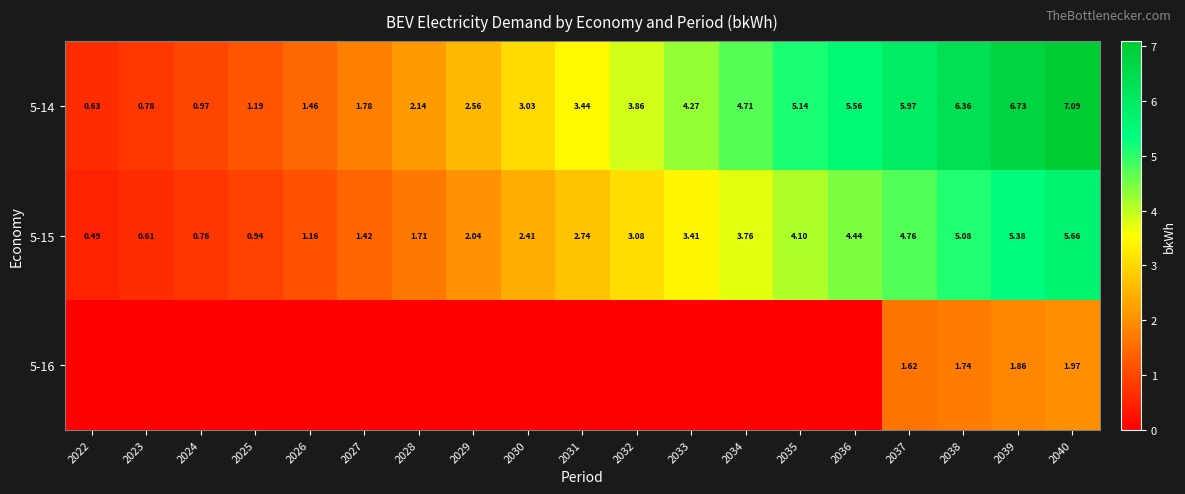

How many categories are shown in the chart?

19